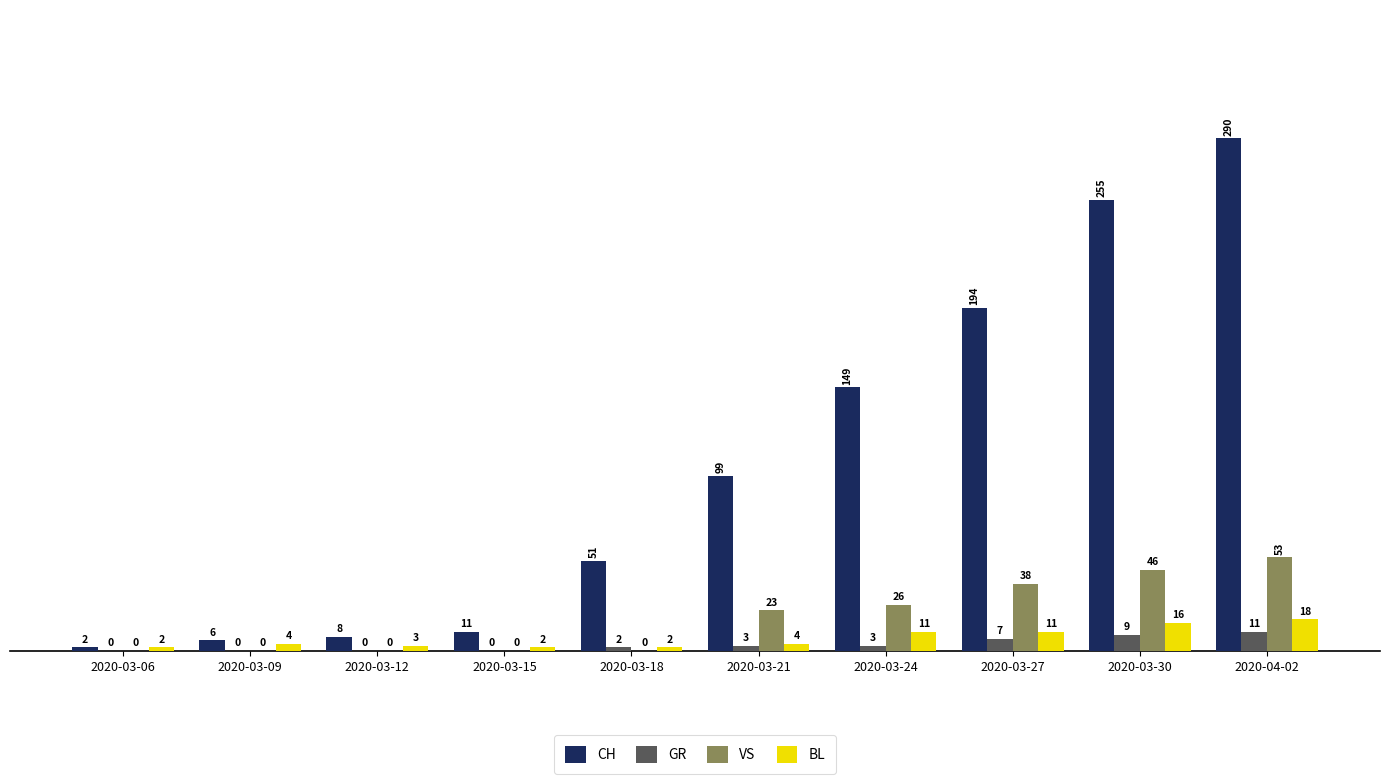

Reading right to left, extract all data points from this chart.

CH: 2020-04-02=290	2020-03-30=255	2020-03-27=194	2020-03-24=149	2020-03-21=99	2020-03-18=51	2020-03-15=11	2020-03-12=8	2020-03-09=6	2020-03-06=2
GR: 2020-04-02=11	2020-03-30=9	2020-03-27=7	2020-03-24=3	2020-03-21=3	2020-03-18=2	2020-03-15=0	2020-03-12=0	2020-03-09=0	2020-03-06=0
VS: 2020-04-02=53	2020-03-30=46	2020-03-27=38	2020-03-24=26	2020-03-21=23	2020-03-18=0	2020-03-15=0	2020-03-12=0	2020-03-09=0	2020-03-06=0
BL: 2020-04-02=18	2020-03-30=16	2020-03-27=11	2020-03-24=11	2020-03-21=4	2020-03-18=2	2020-03-15=2	2020-03-12=3	2020-03-09=4	2020-03-06=2